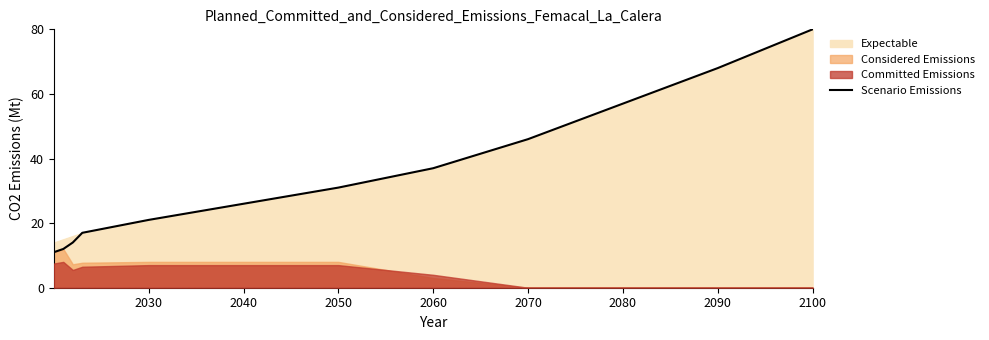

What is the ratio of the value at 11 to the value at 2060?

4.7